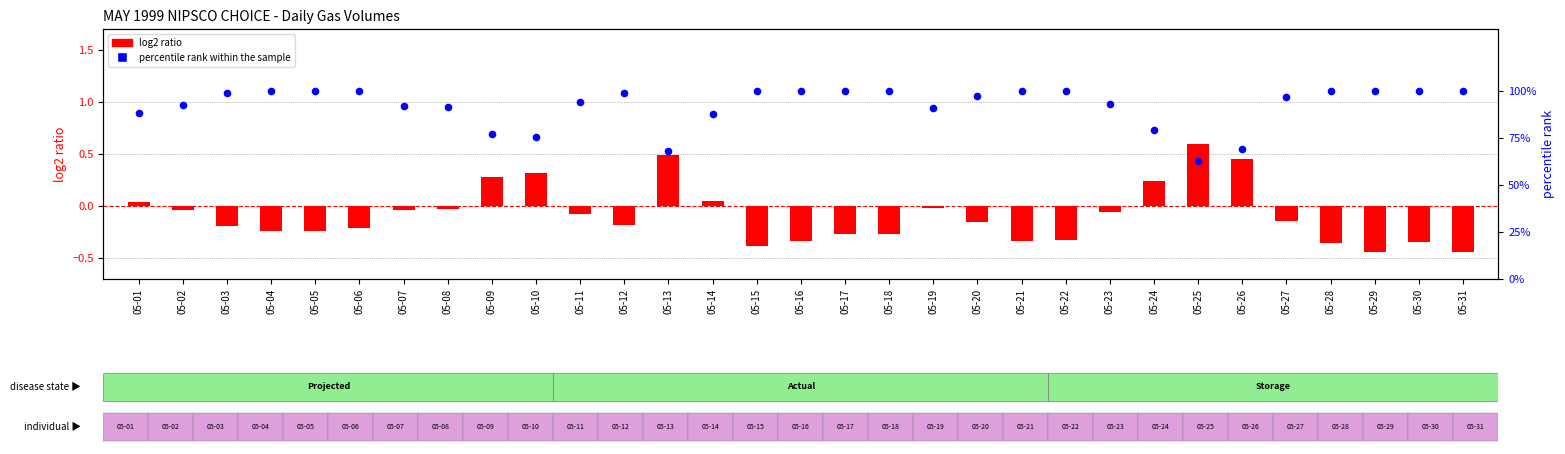

At how many categories does at least one series exceed 8?

31